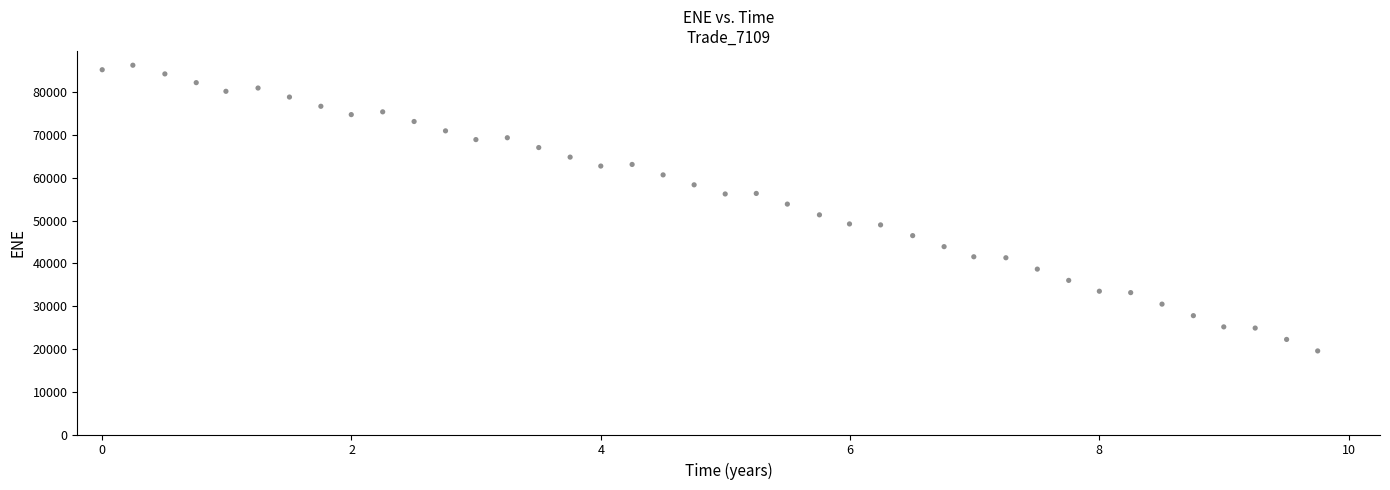

What is the range of X values (max minus min)?

9.8